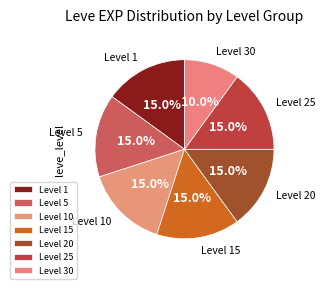

To the nearest percent, what is the difference between the largest and smallest slice percentages?

5%